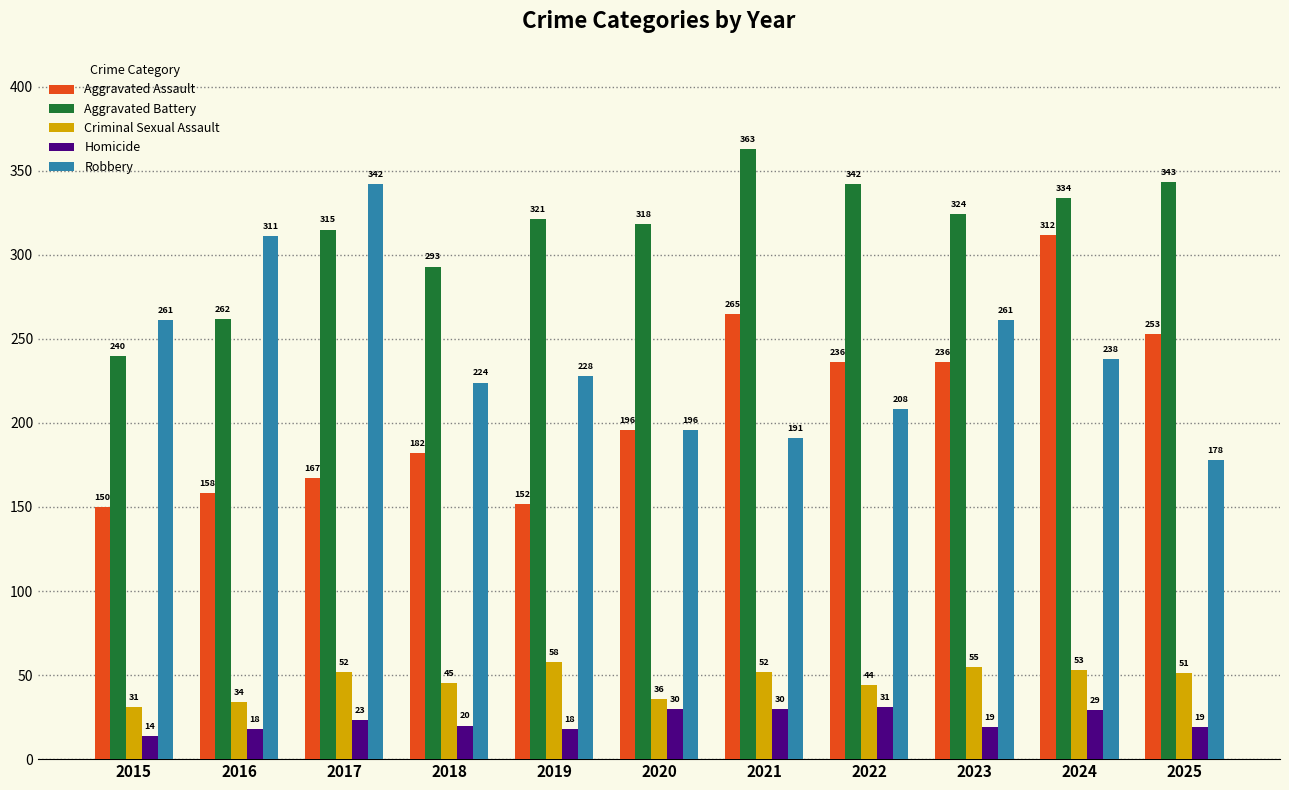

Which category has the highest value in the Robbery series?

2017